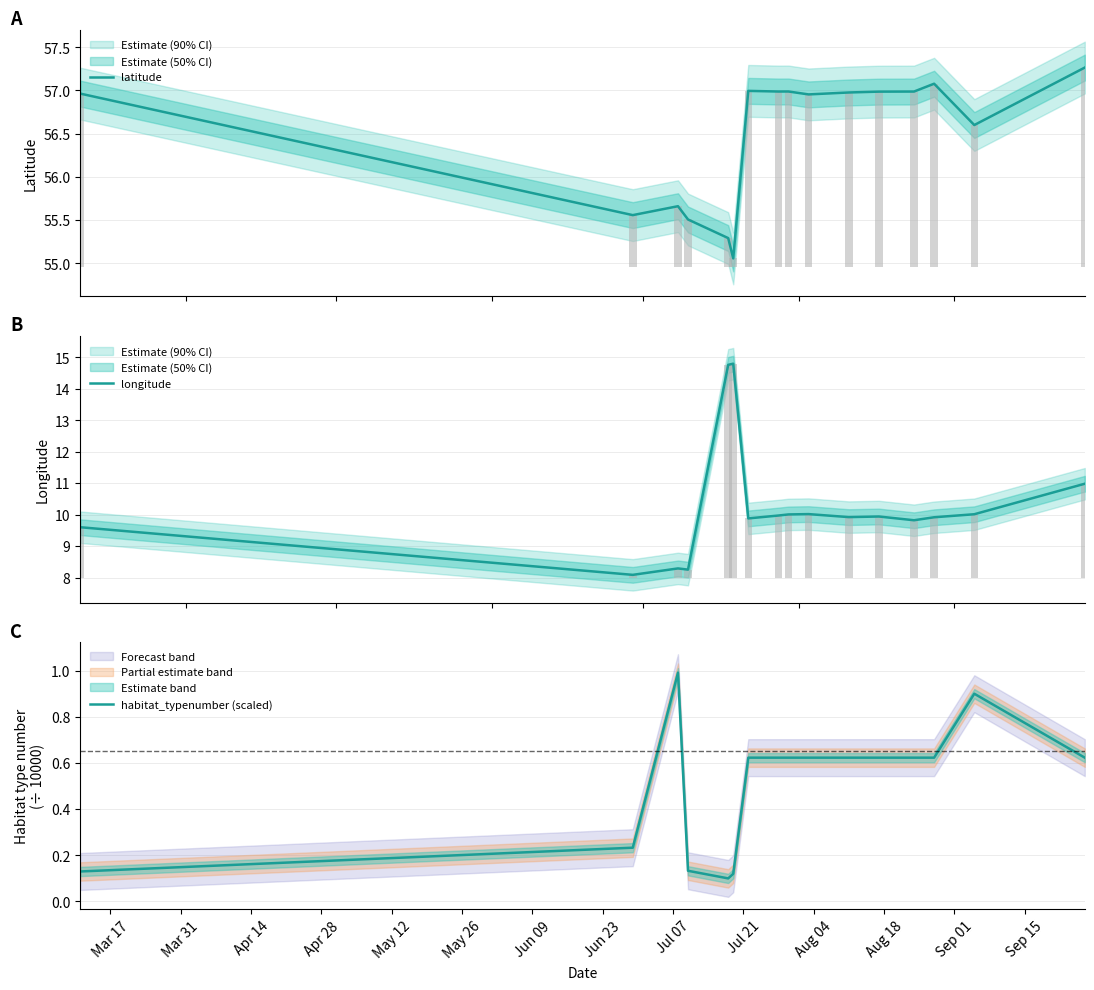

What is the highest value of the habitat_typenumber (scaled) series?

1.0